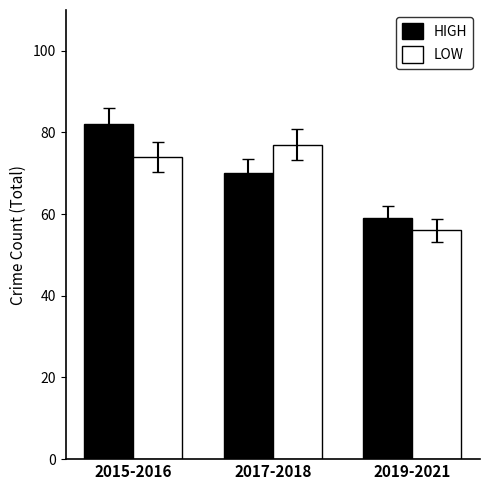

True or false: LOW has a value of 74 at 2015-2016.

True